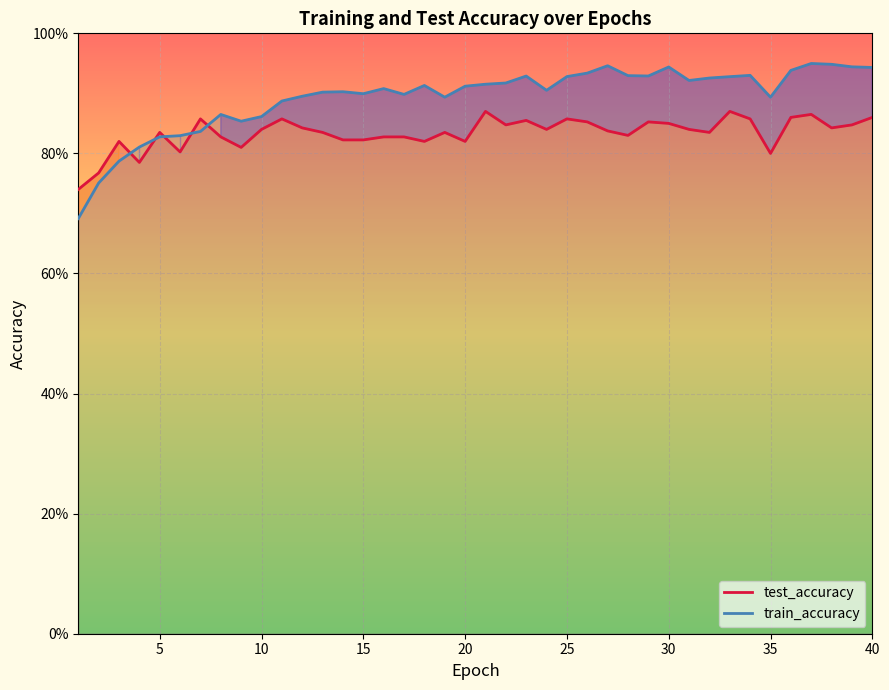

How many times do train_accuracy and test_accuracy cross each other?

5